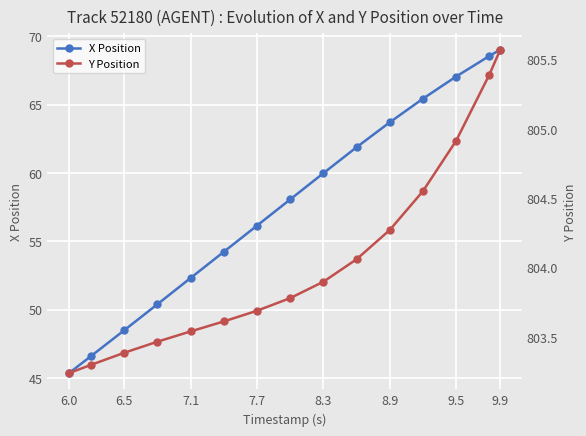

How many data points in X Position are above 58?

8